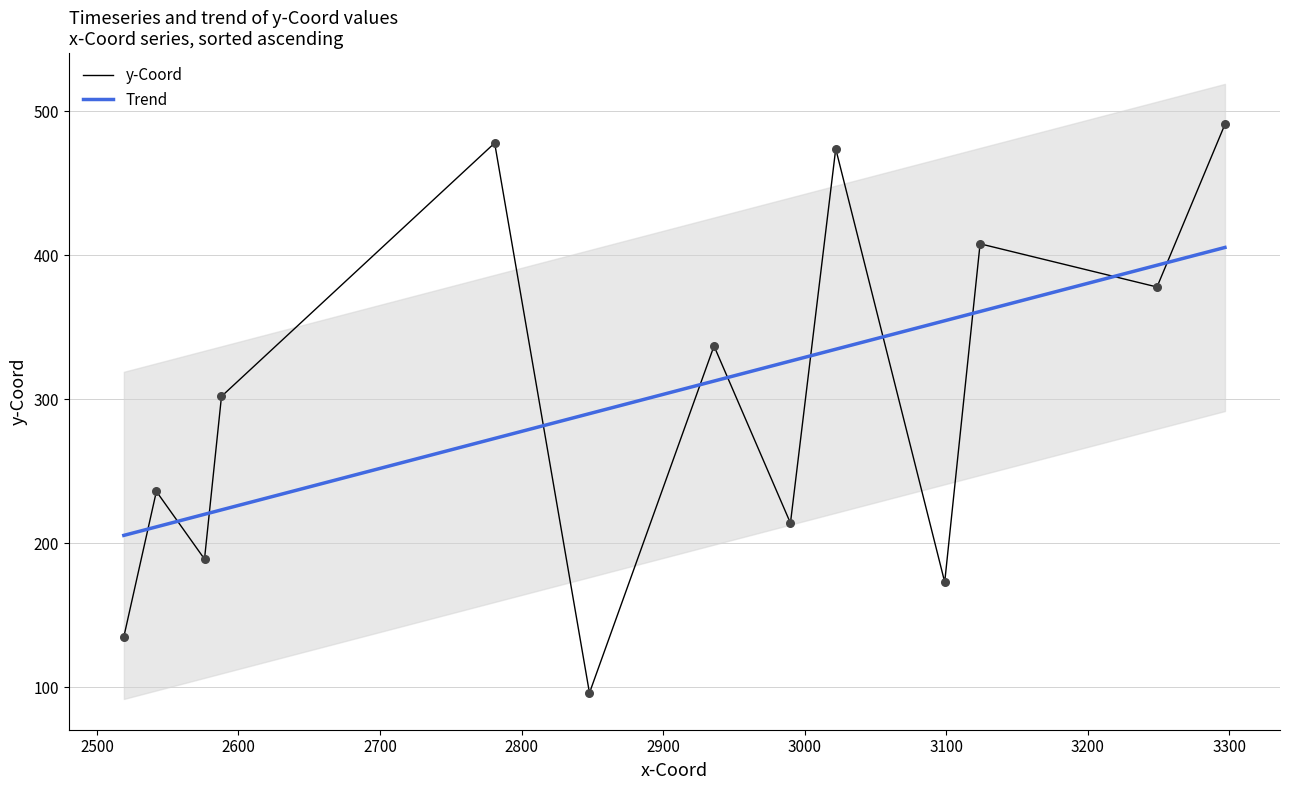

Which has a higher value, 2781 or 3022?

2781